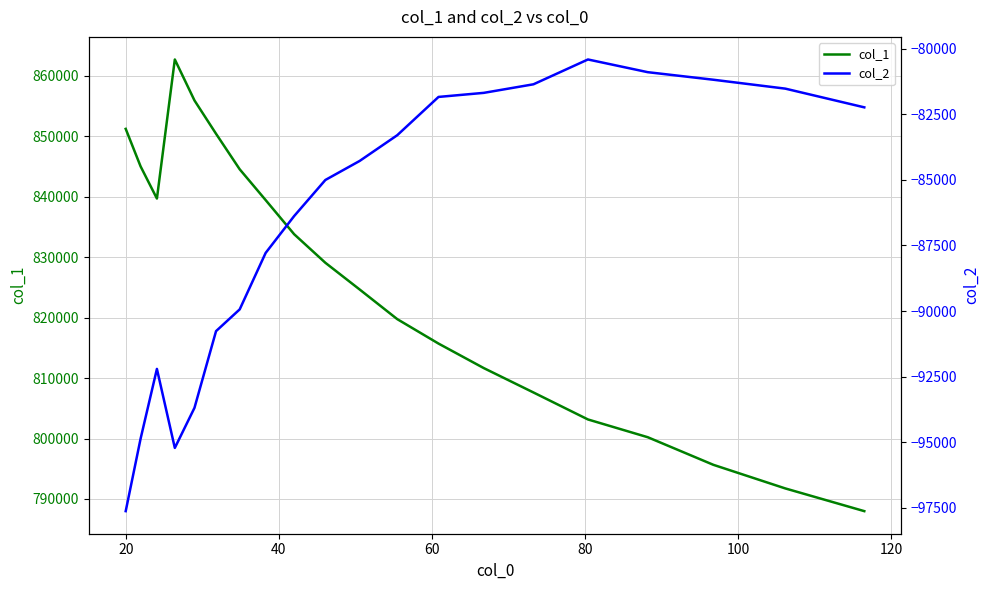

What is the greatest value displayed?

862728.5